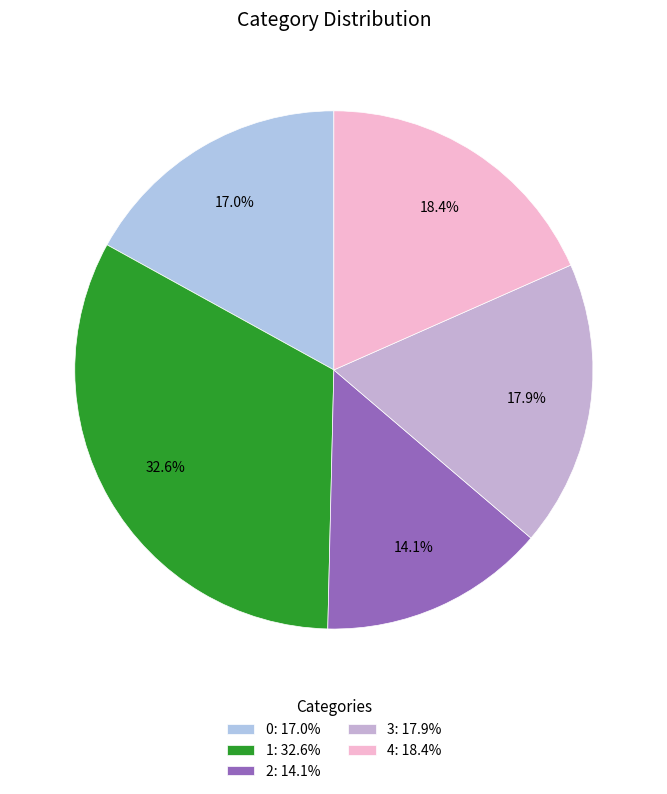

Rank the categories by value from lowest to highest.

2, 0, 3, 4, 1